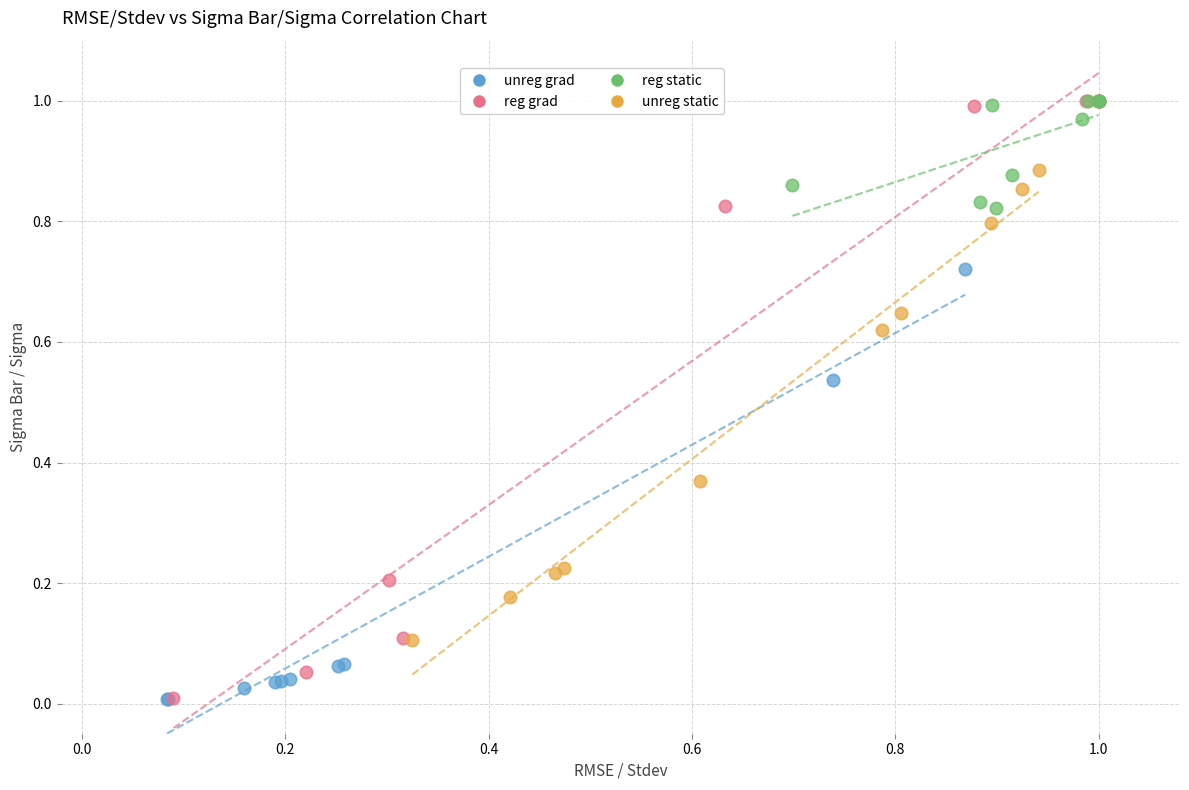

Which series has the largest Y range (max minus min)?

reg grad